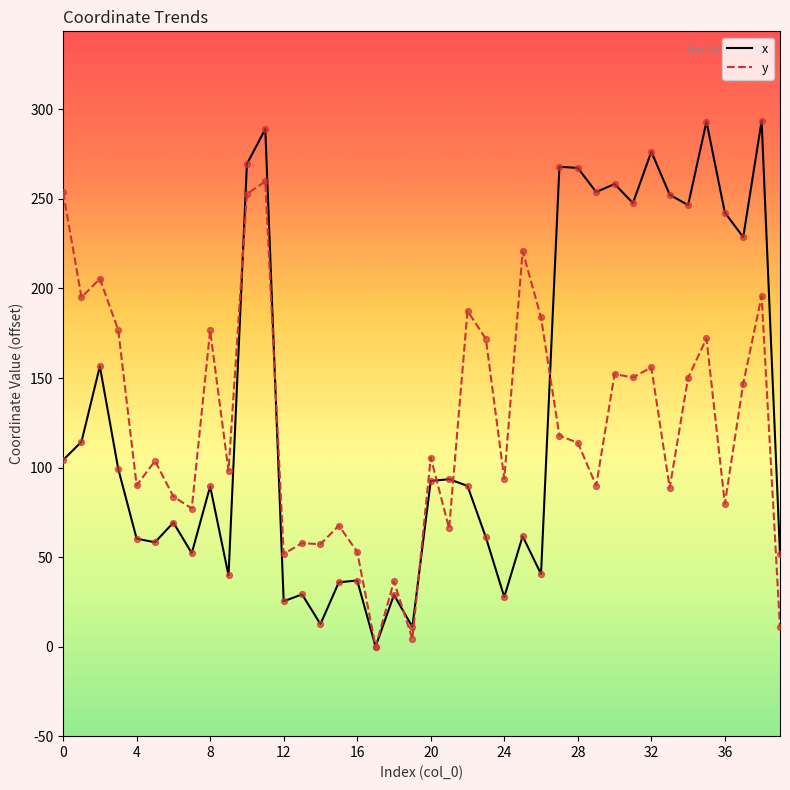

What is the maximum value shown in the chart?

293.6